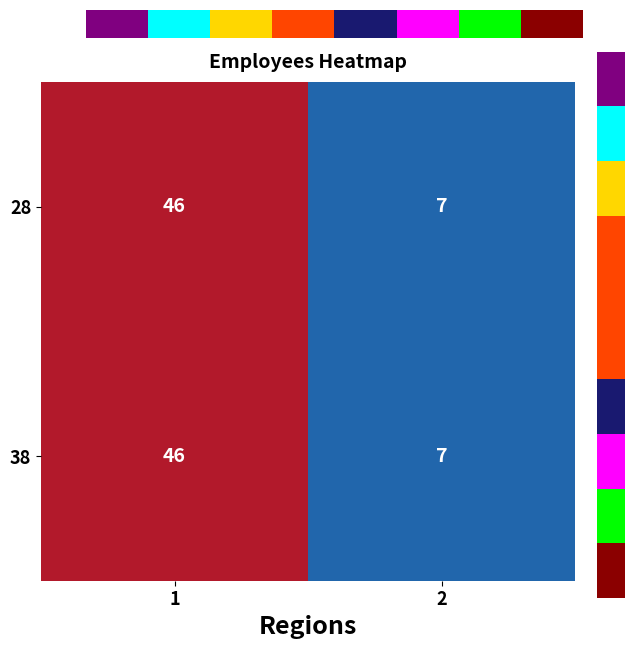

Reading left to right, list all the values displayed in this chart.

28: 46	7
38: 46	7